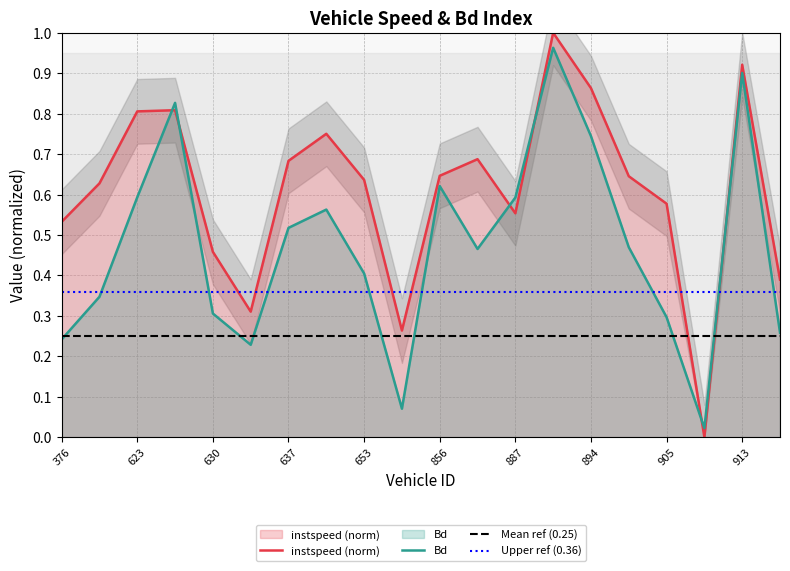

List the series in order of their peak value, lowest first.

Bd, instspeed